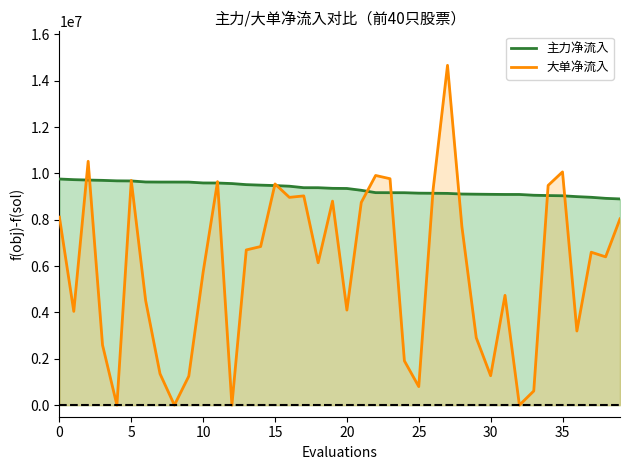

The value of 主力净流入 at 13 is 9516920. True or false?

True